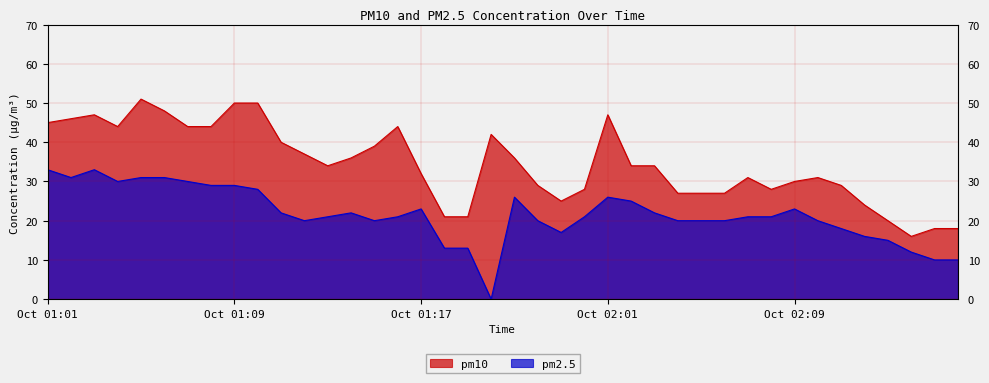

Rank the series by their maximum value, from lowest to highest.

pm2.5, pm10